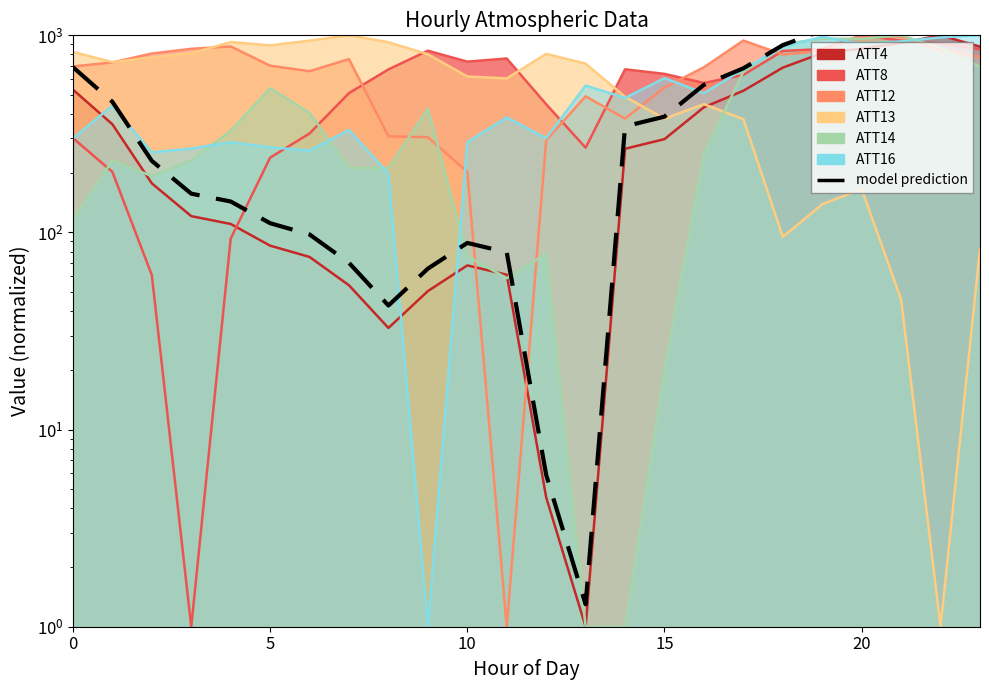

Which label corresponds to the largest value in the chart?

22